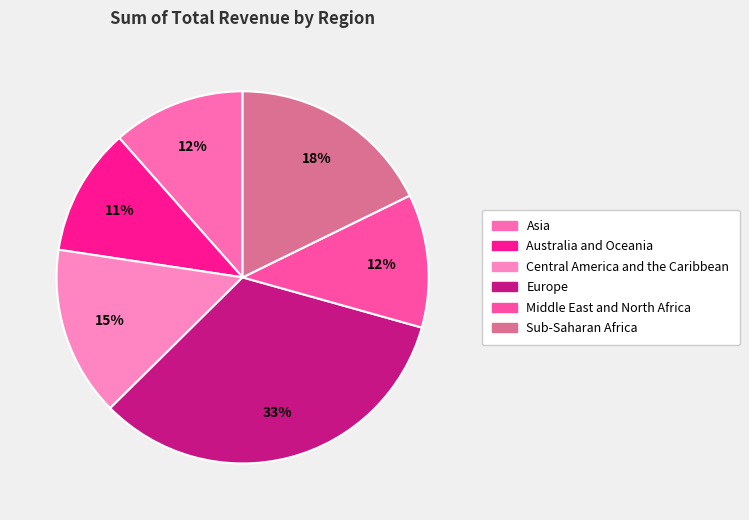

Rank the categories by value from highest to lowest.

Europe, Sub-Saharan Africa, Central America and the Caribbean, Middle East and North Africa, Asia, Australia and Oceania